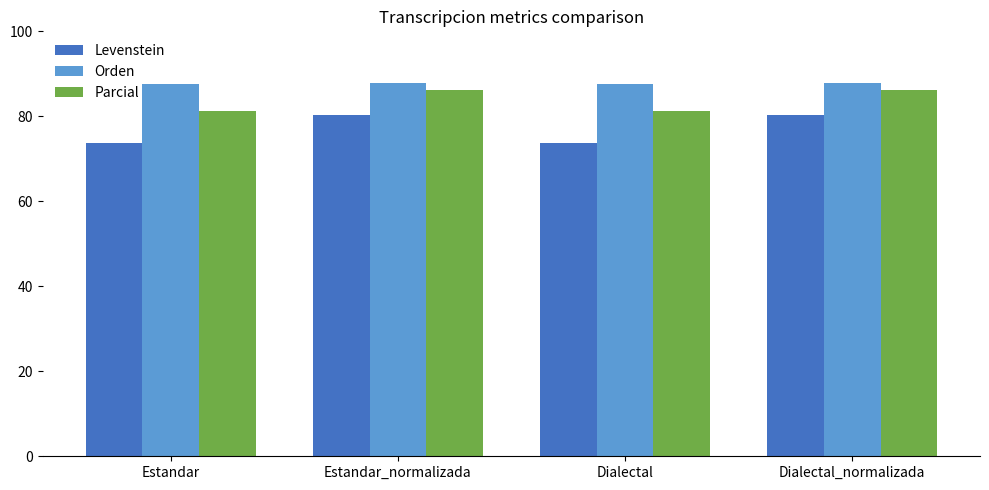

What is the label of the 4th bar from the left?

Dialectal_normalizada